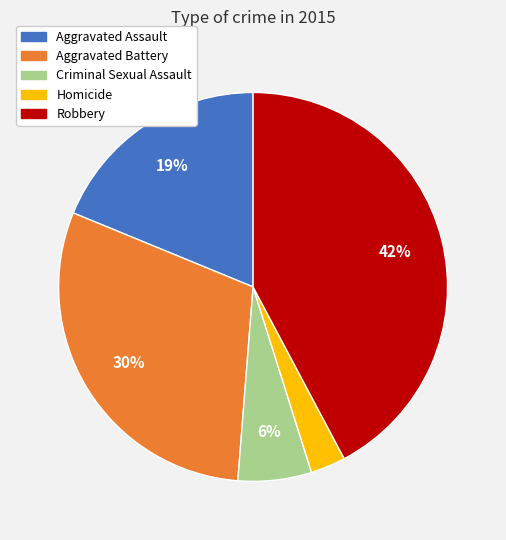

How many segments does this pie chart have?

5